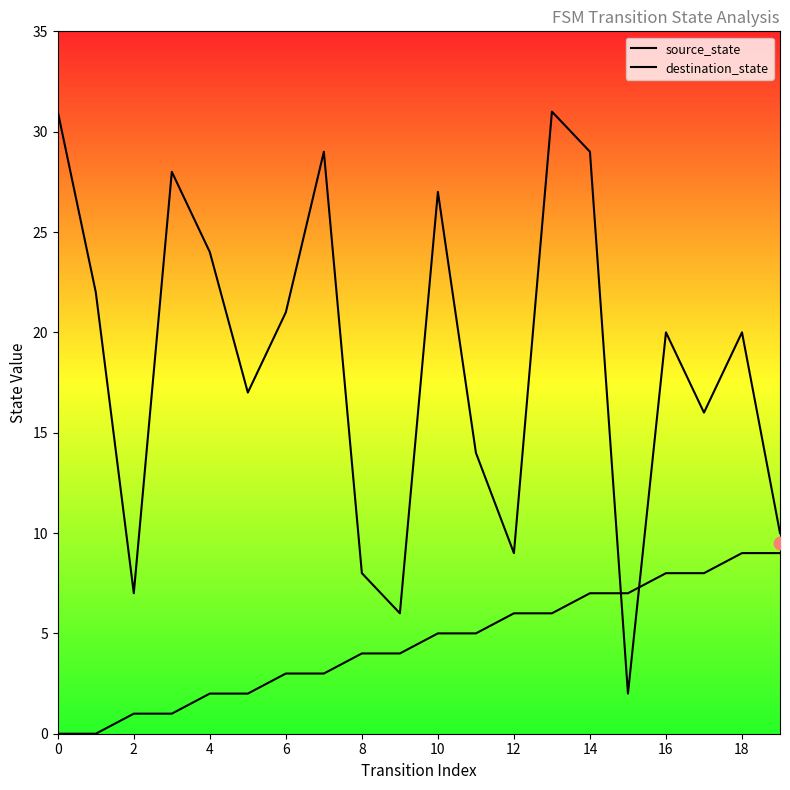

Which series reaches the maximum Y coordinate?

destination_state